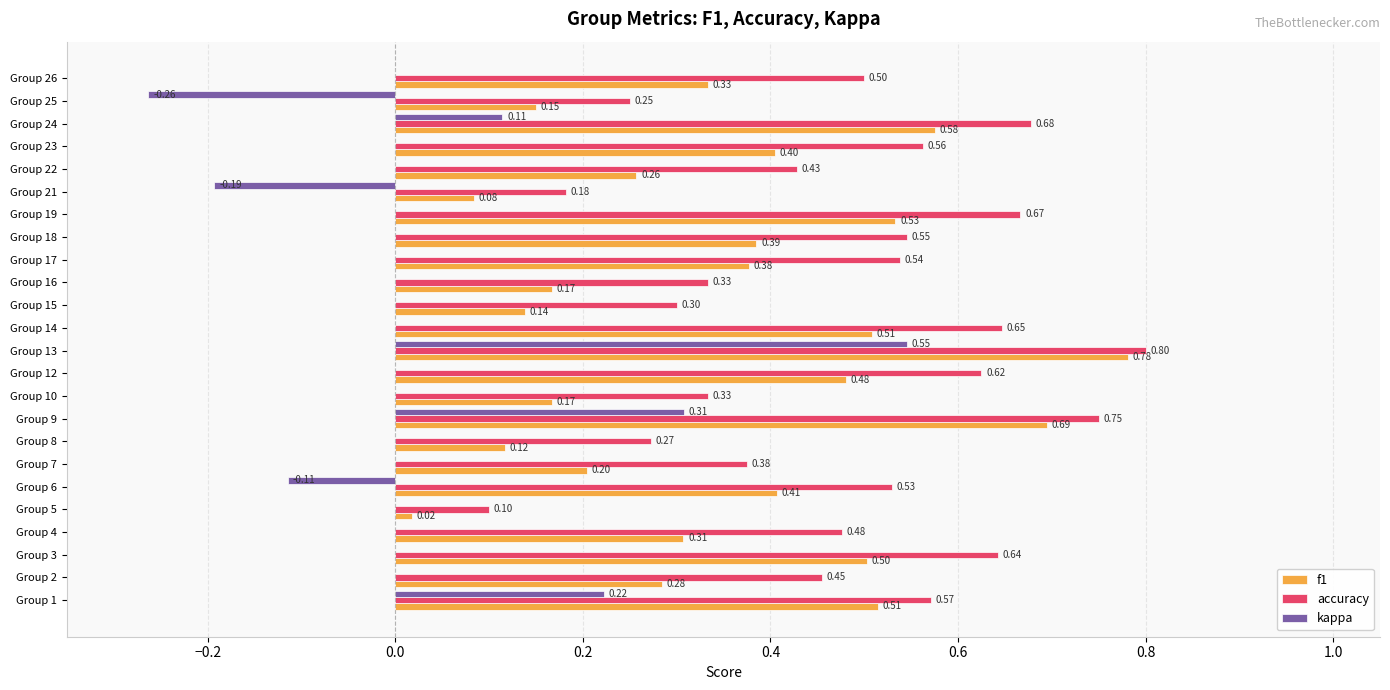

Which series has the largest total across all categories?

accuracy